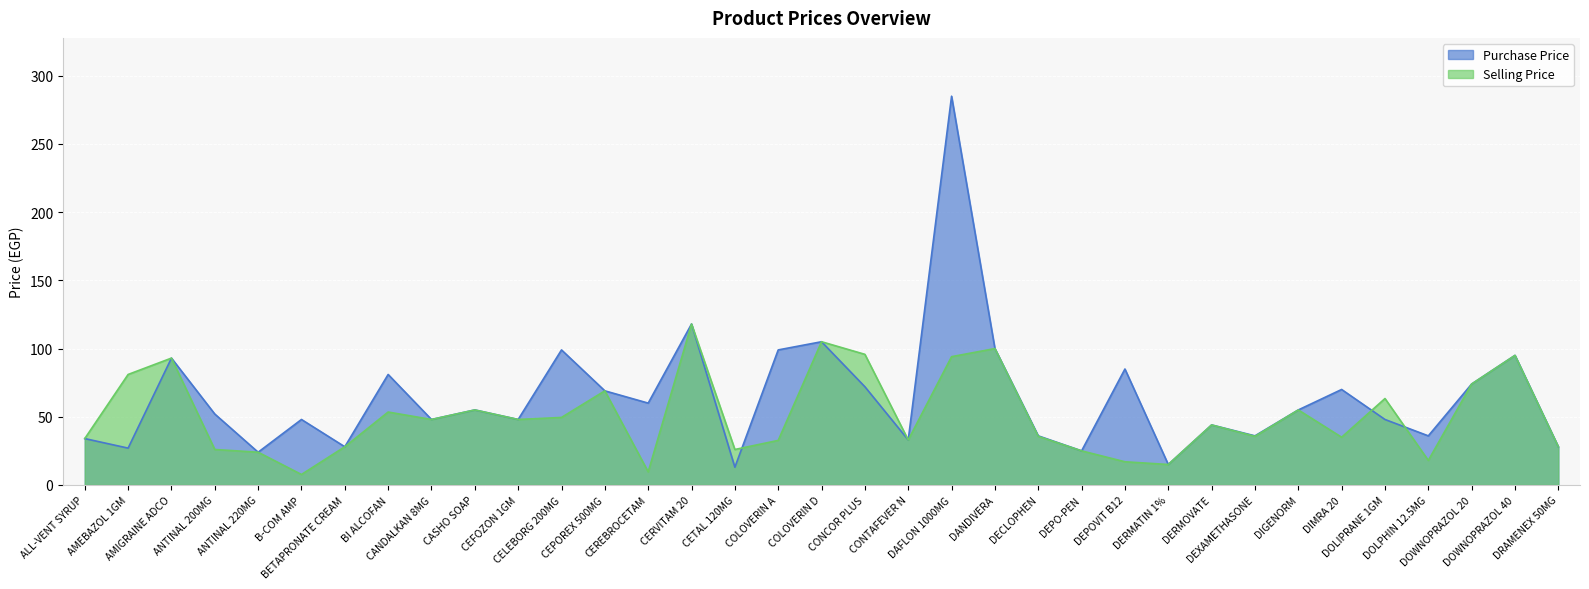

What are all the series names shown in the legend?

Purchase Price, Selling Price